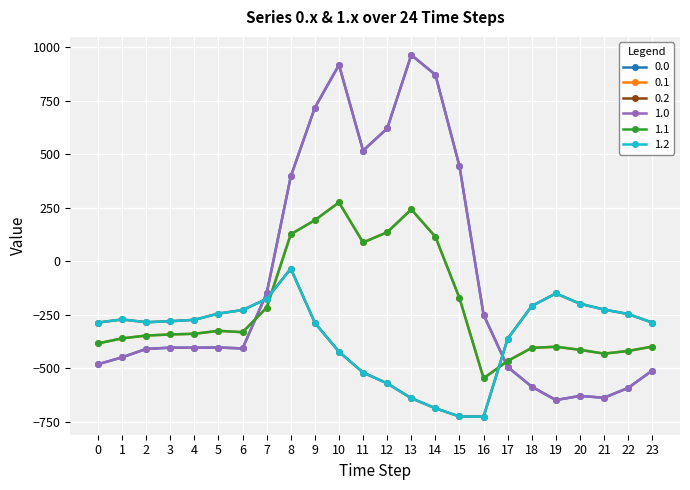

Is this an area chart (filled region under the line)?

No